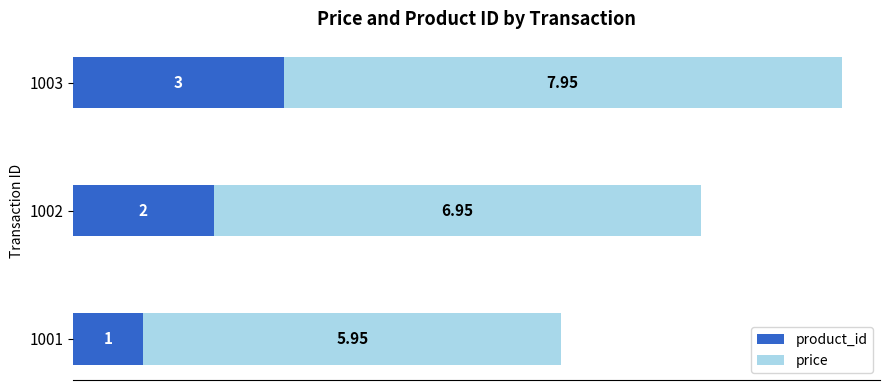

List the labels in order of product_id value, largest first.

1003, 1002, 1001